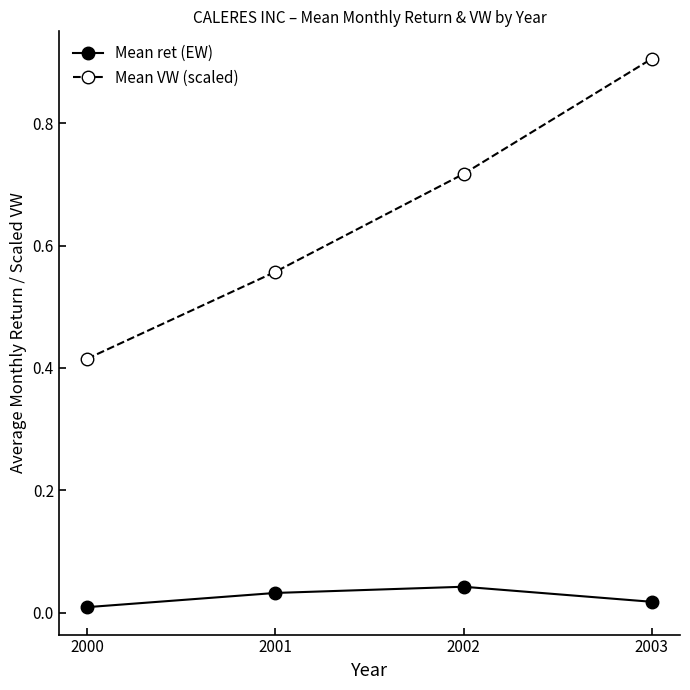

What is the difference between the maximum and minimum values in the Mean VW (scaled) series?

0.5